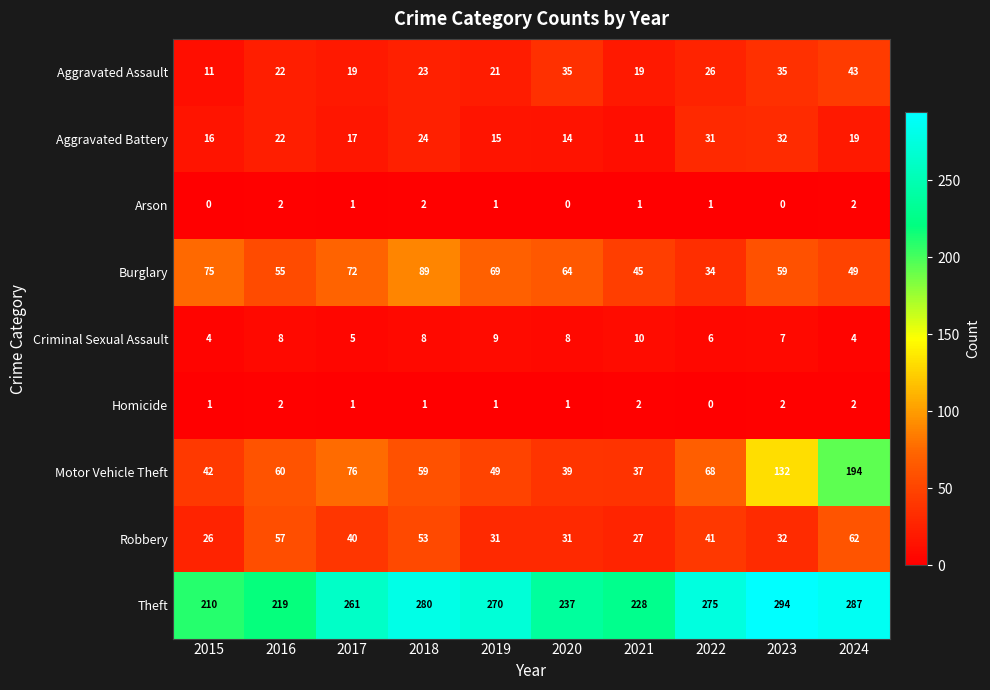

Which series has the widest spread of values?

Motor Vehicle Theft